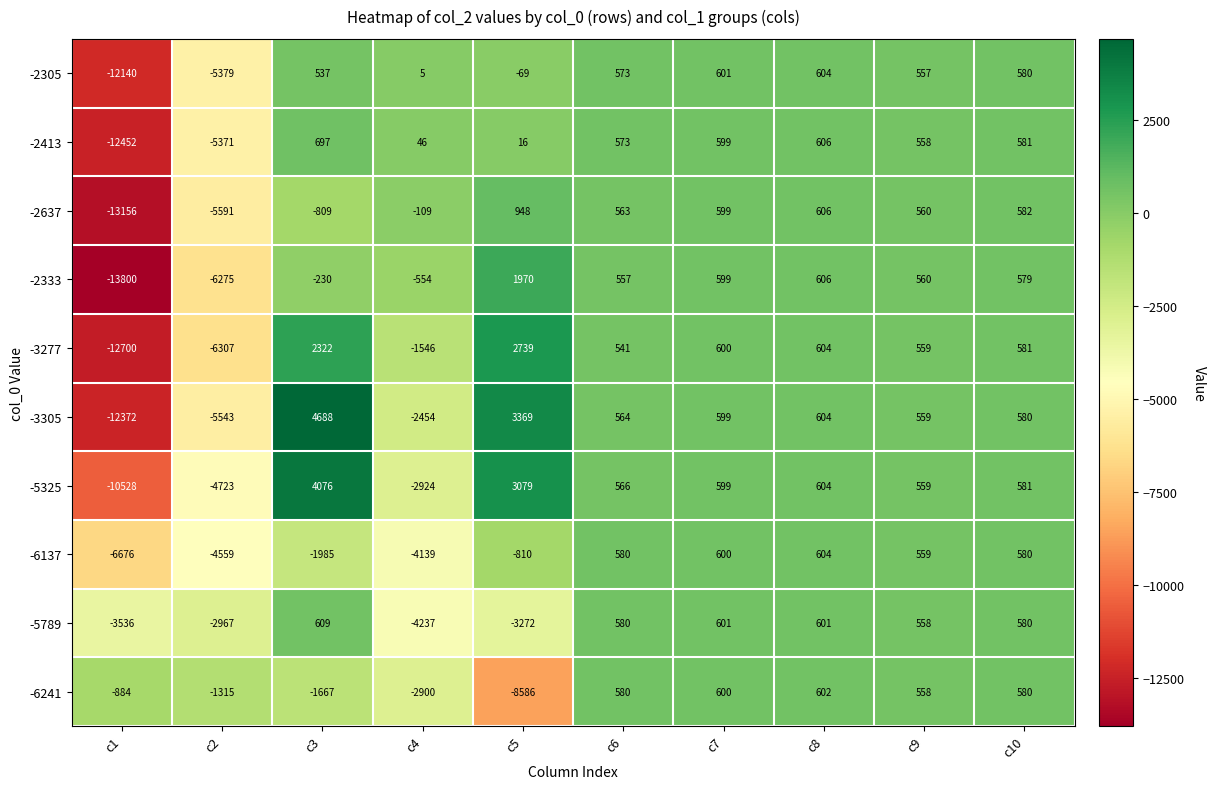

Rank the categories by -2333 value from lowest to highest.

c1, c2, c4, c3, c6, c9, c10, c7, c8, c5